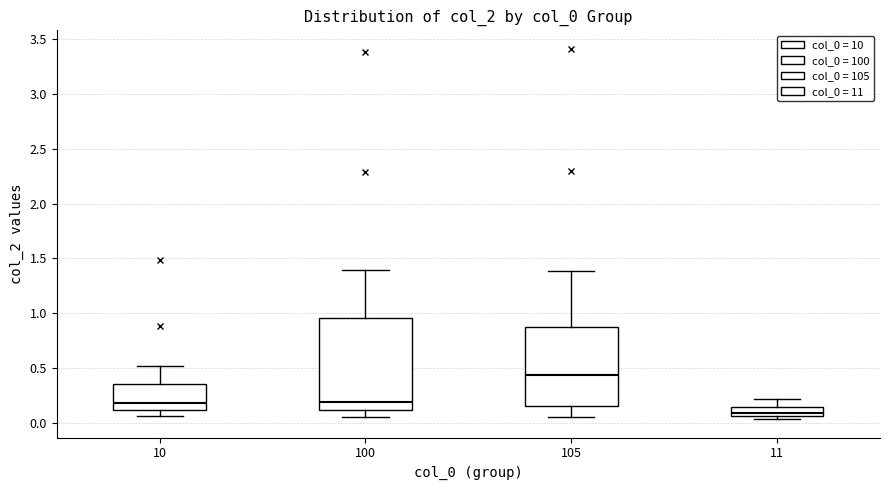

Which box is the tallest, from its lower edge to its upper edge?

100